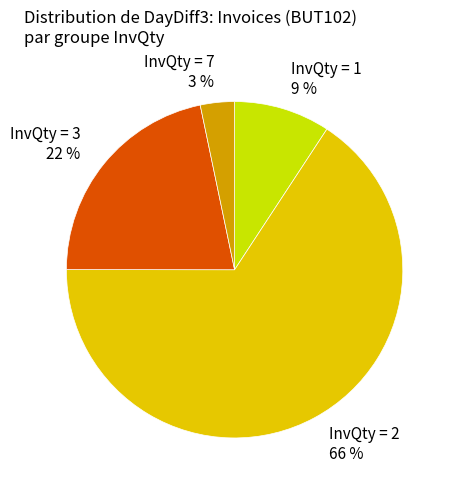

To the nearest percent, what is the average slice percentage?

25%